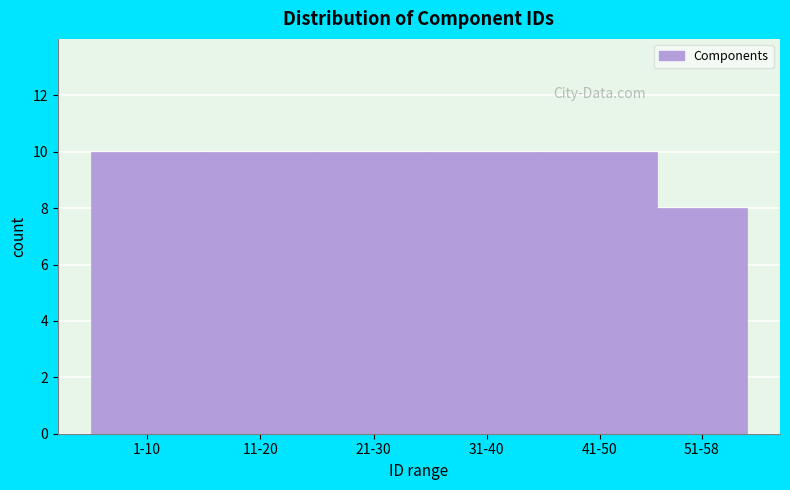

Reading left to right, list all the values displayed in this chart.

1-10=10	11-20=10	21-30=10	31-40=10	41-50=10	51-58=8